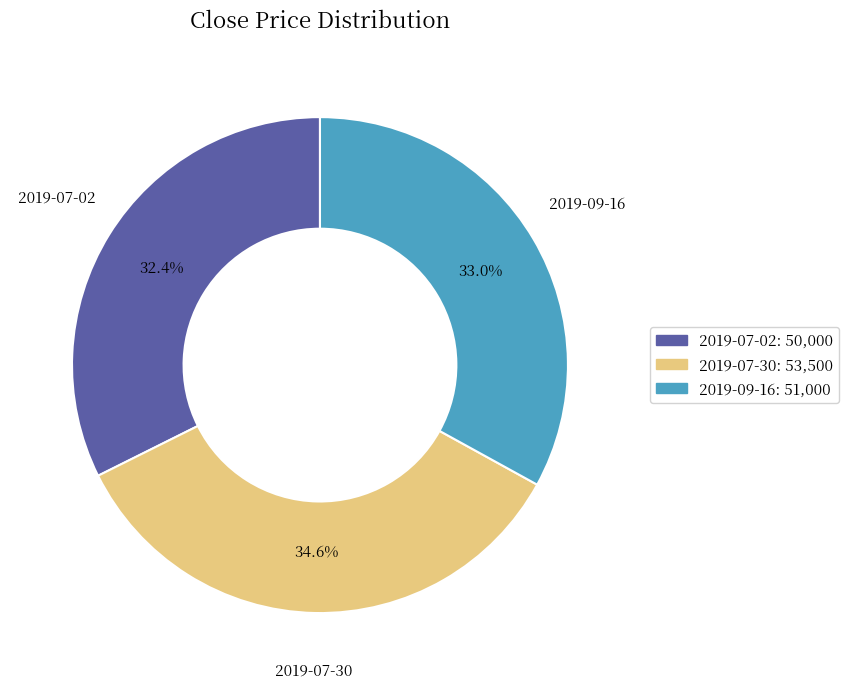

Is there a majority slice in this chart?

No